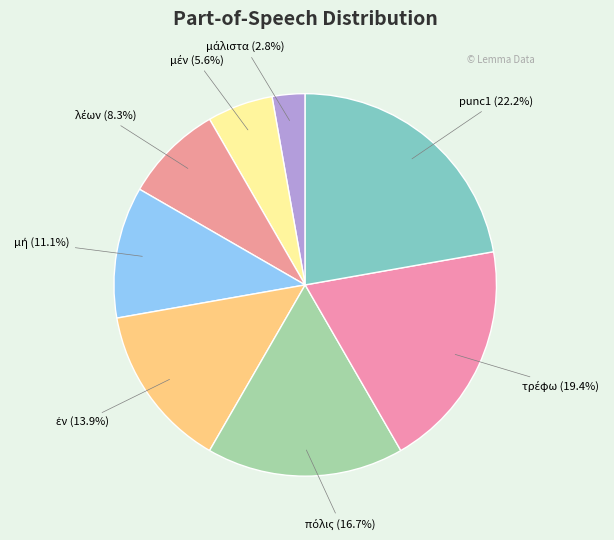

Is there any slice that represents more than half of the pie?

No